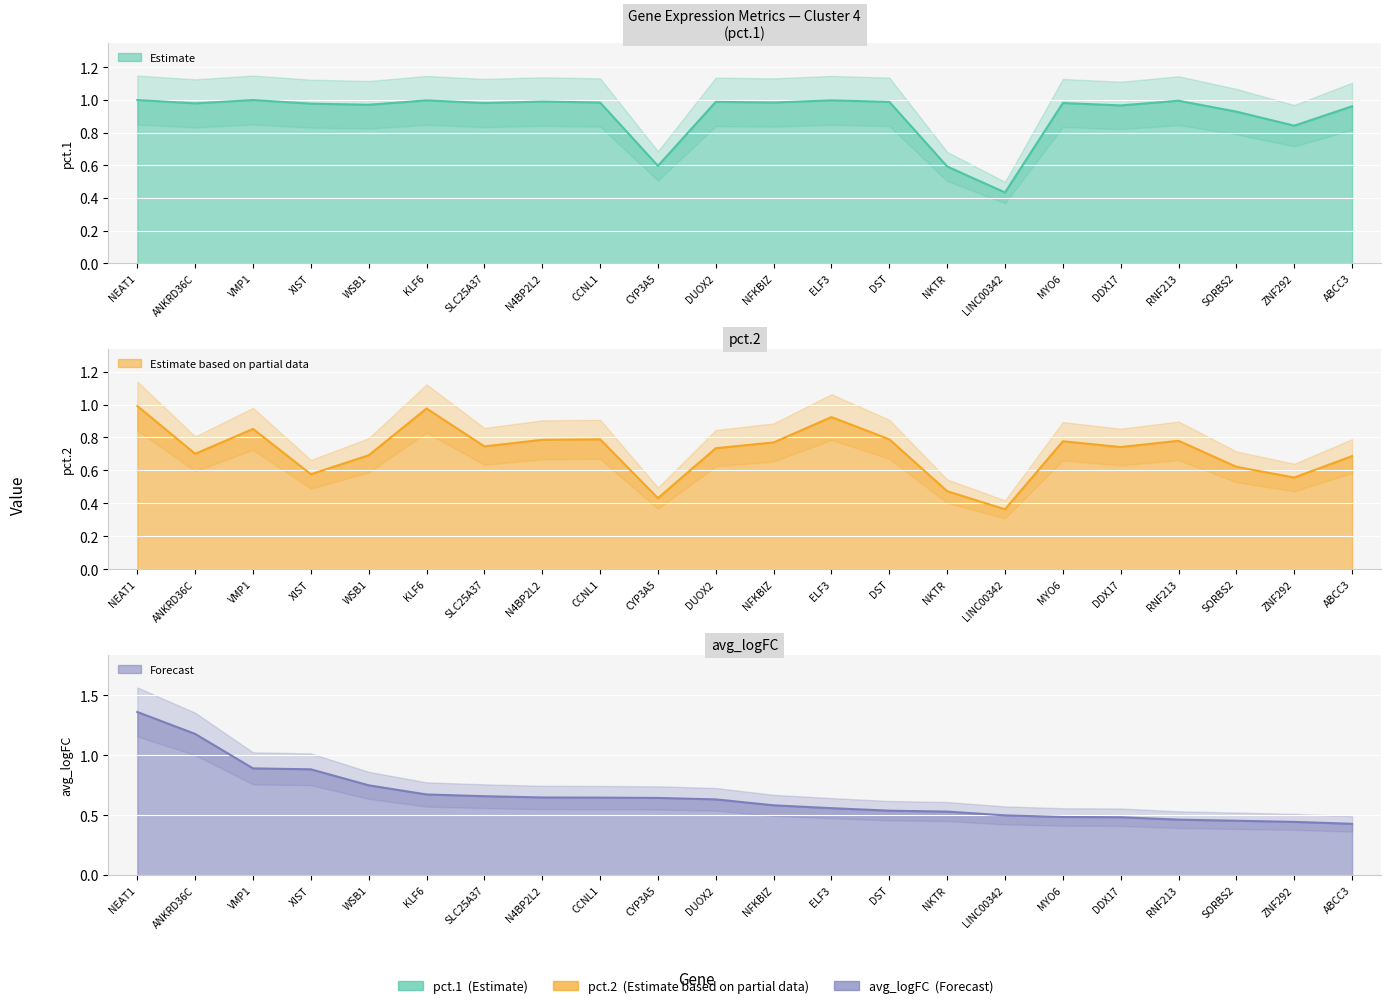

True or false: avg_logFC has more than 1 points higher than both neighbors.

False